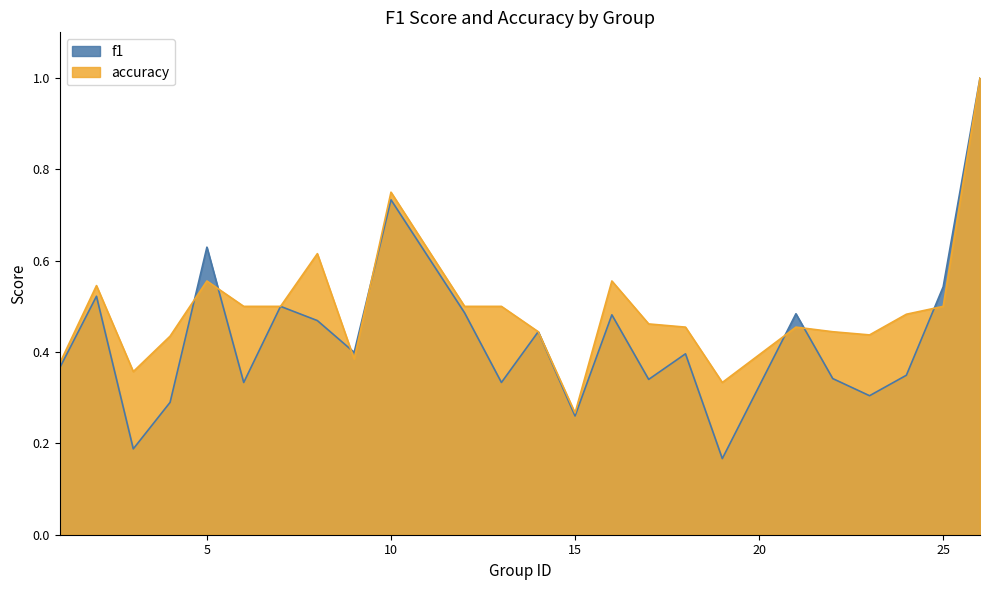

How many lines are shown in the chart?

2